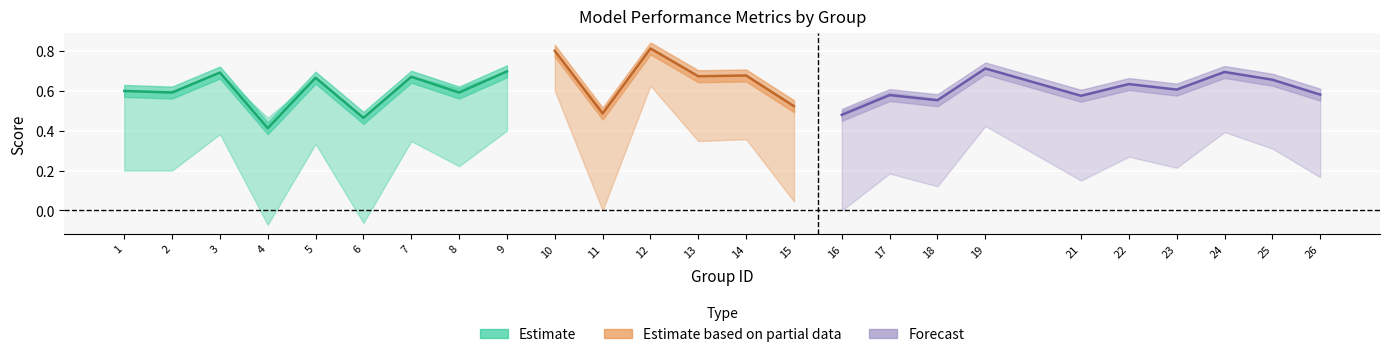

Reading left to right, list all the values displayed in this chart.

f1: 1=0.6	2=0.6	3=0.7	4=0.4	5=0.7	6=0.5	7=0.7	8=0.6	9=0.7	10=0.8	11=0.5	12=0.8	13=0.7	14=0.7	15=0.5	16=0.5	17=0.6	18=0.6	19=0.7	21=0.6	22=0.6	23=0.6	24=0.7	25=0.7	26=0.6
accuracy: 1=0.6	2=0.6	3=0.7	4=0.5	5=0.7	6=0.5	7=0.7	8=0.6	9=0.7	10=0.8	11=0.5	12=0.8	13=0.7	14=0.7	15=0.5	16=0.5	17=0.6	18=0.6	19=0.7	21=0.6	22=0.6	23=0.6	24=0.7	25=0.7	26=0.6
kappa: 1=0.2	2=0.2	3=0.4	4=-0.1	5=0.3	6=-0.1	7=0.3	8=0.2	9=0.4	10=0.6	11=0.0	12=0.6	13=0.3	14=0.4	15=0.0	16=0.0	17=0.2	18=0.1	19=0.4	21=0.2	22=0.3	23=0.2	24=0.4	25=0.3	26=0.2